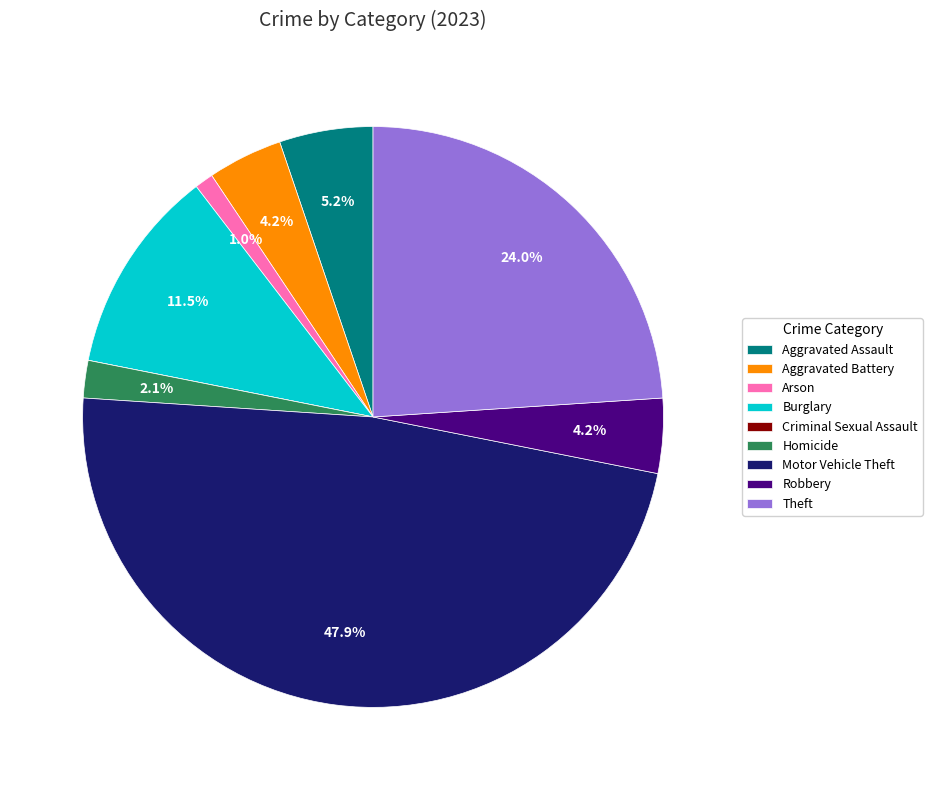

Does Theft represent more than half of the total?

No